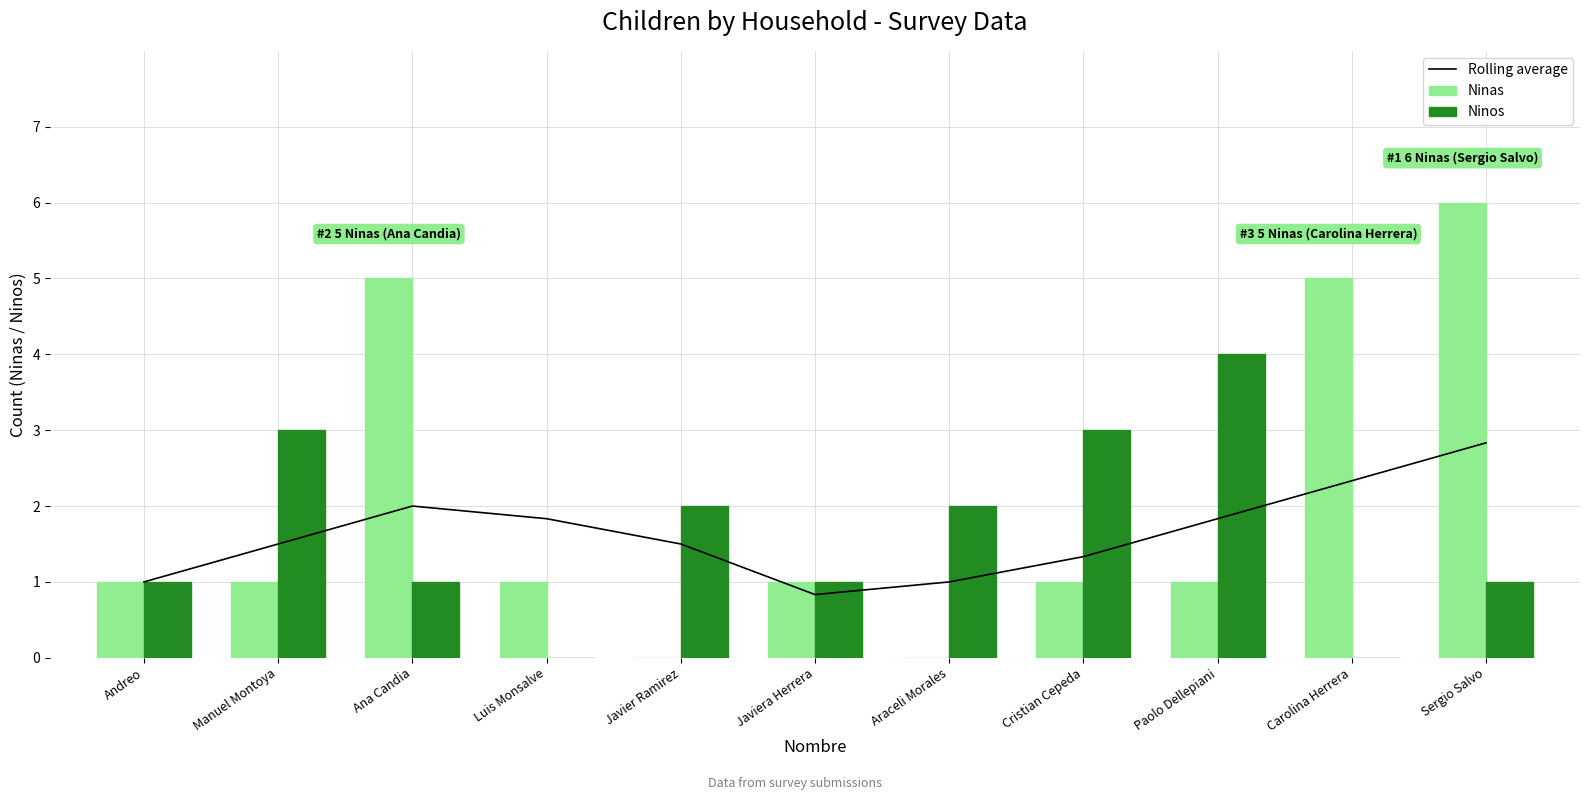

Which category has the lowest value across all series?

Javier Ramirez